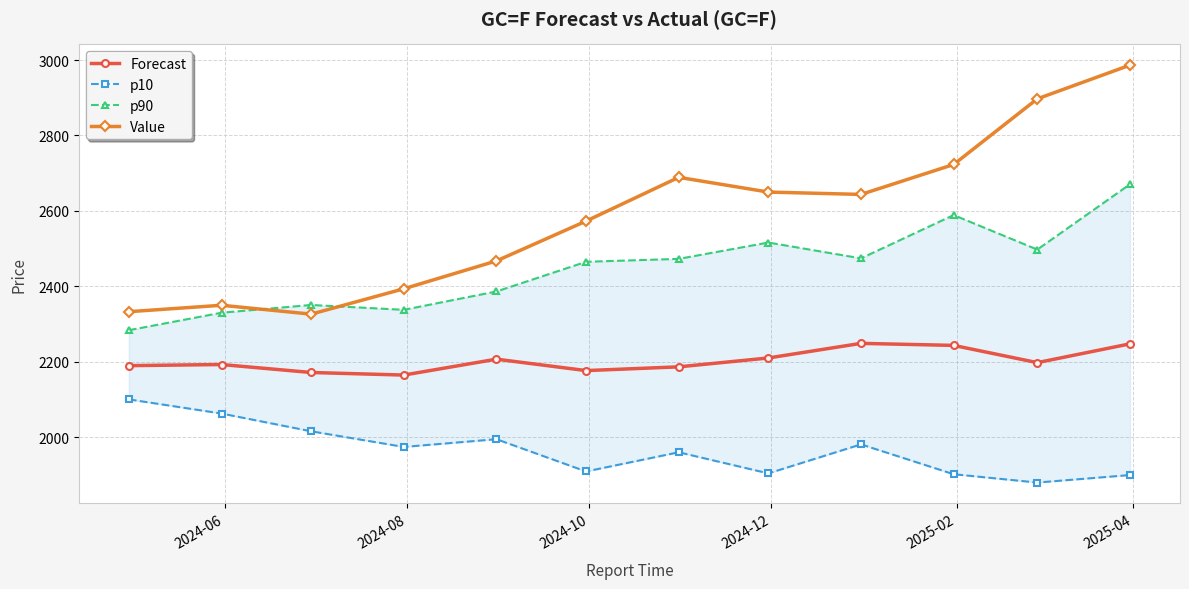

How many interior local valleys does the Value series have?

2